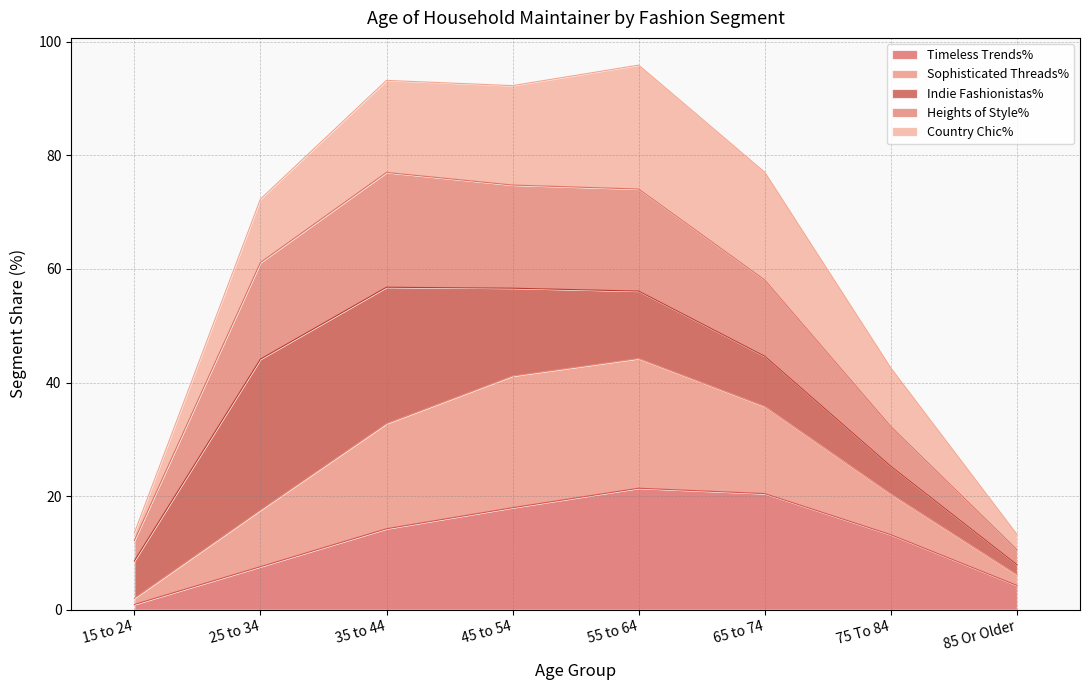

Does the chart display data point markers on the line(s)?

No